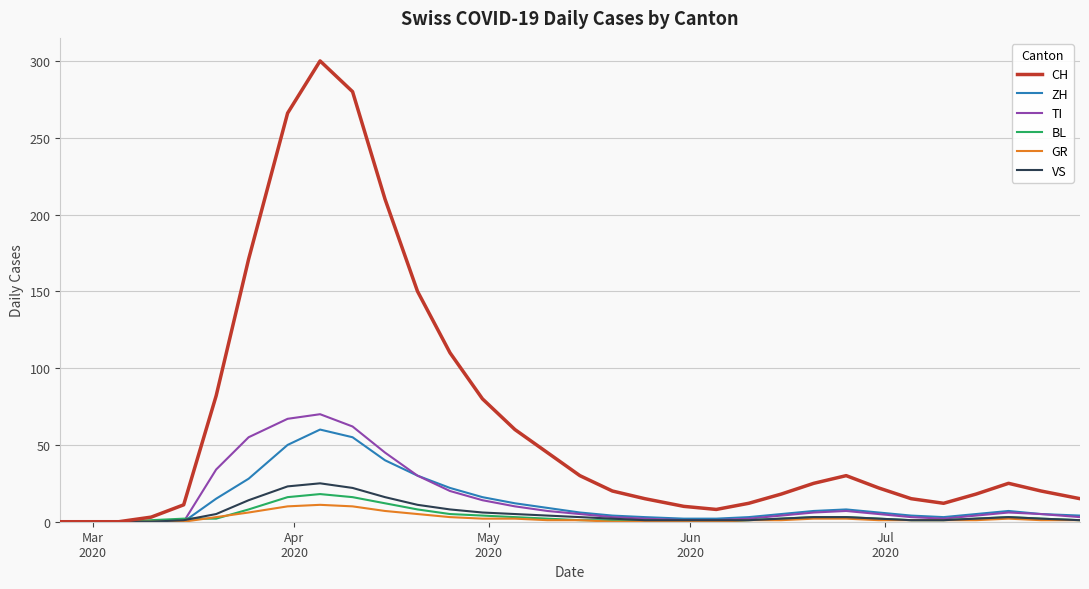

Does the chart display data point markers on the line(s)?

No